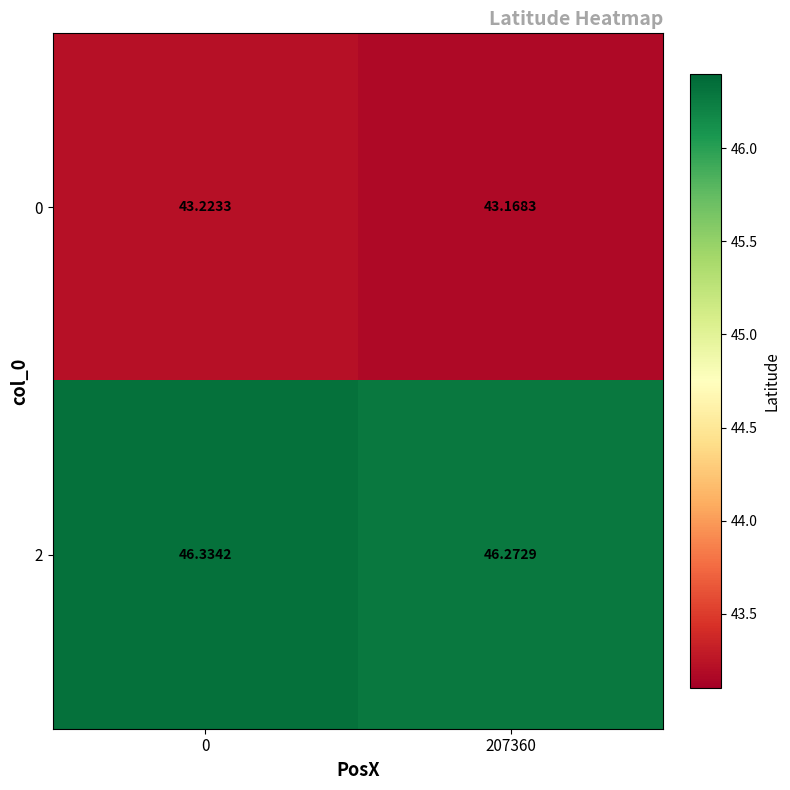

Which series changed the most between 0 and 207360?

2